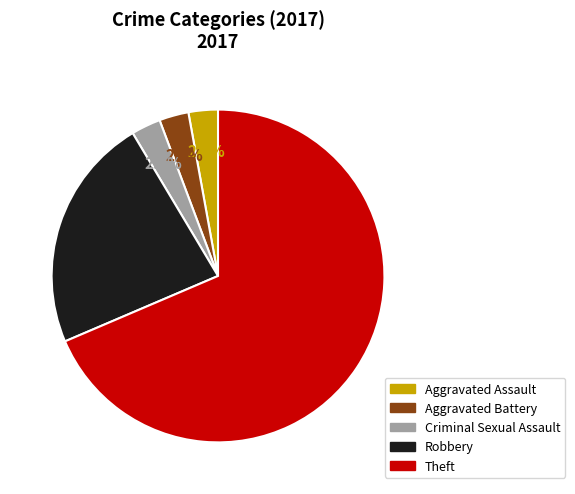

Is there a majority slice in this chart?

Yes